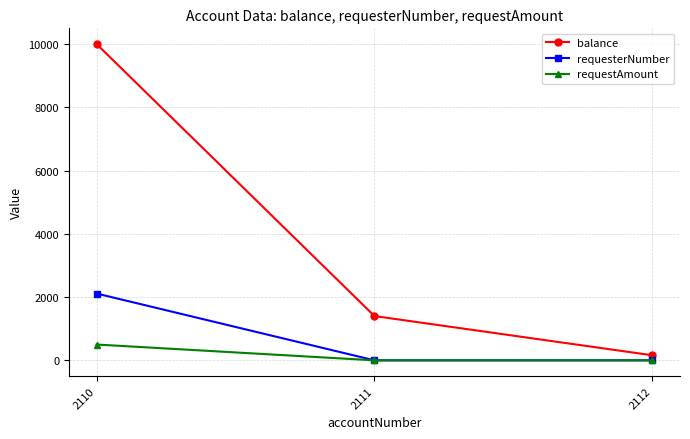

What is the lowest value of the balance series?

160.6